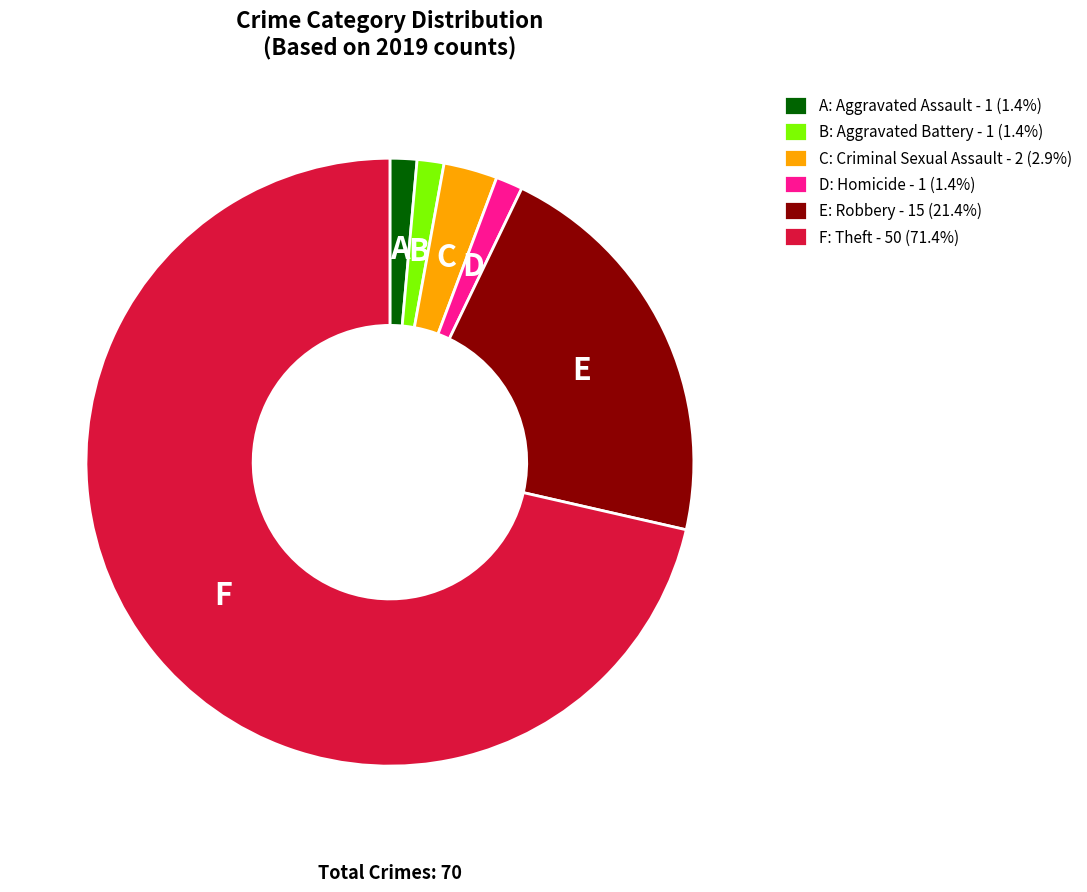

Count the number of slices in the pie.

6